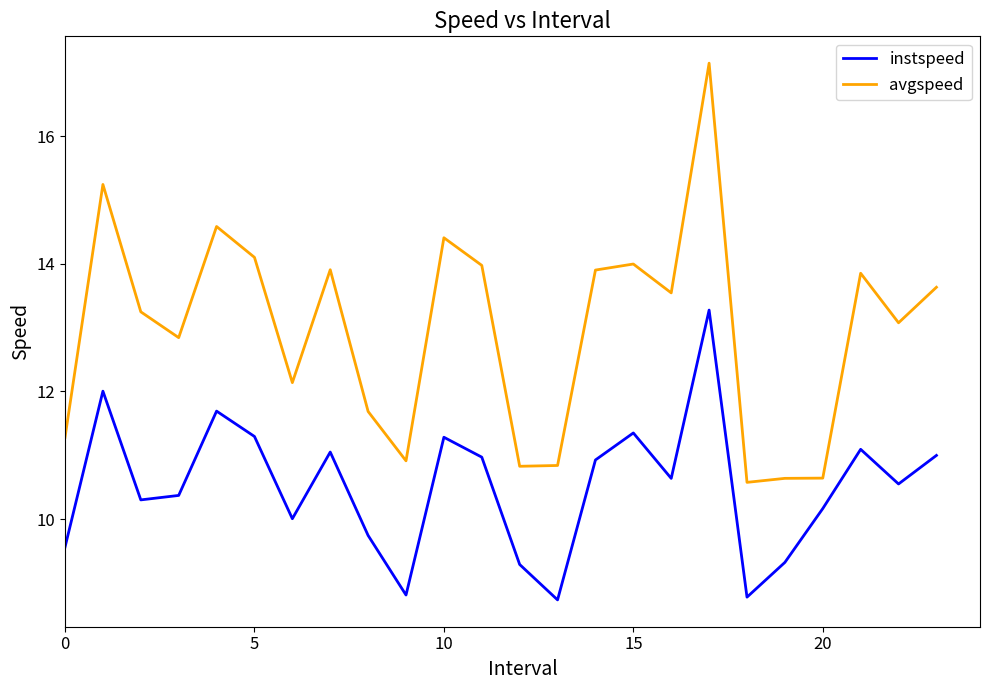

Rank the series by their average value, from highest to lowest.

avgspeed, instspeed